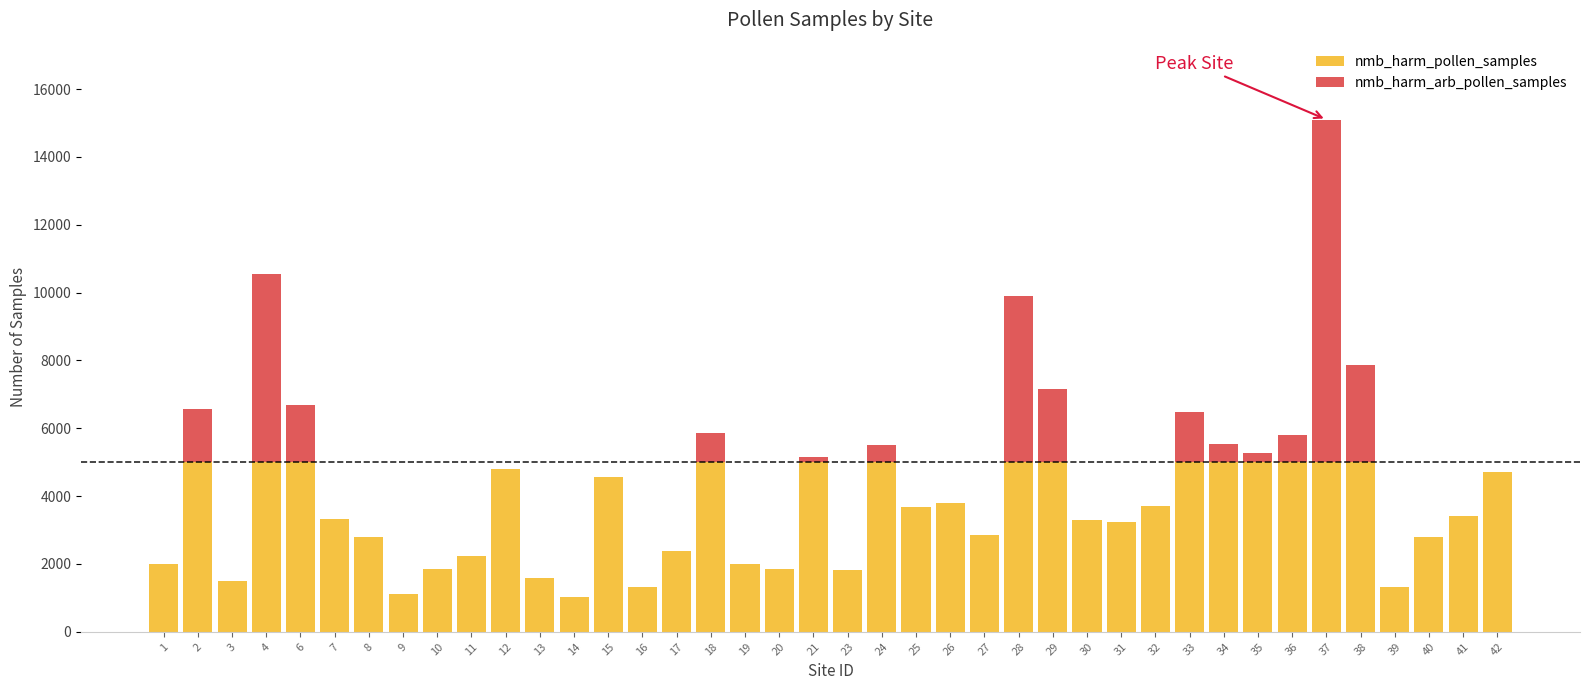

At how many categories does at least one series exceed 8086?

3